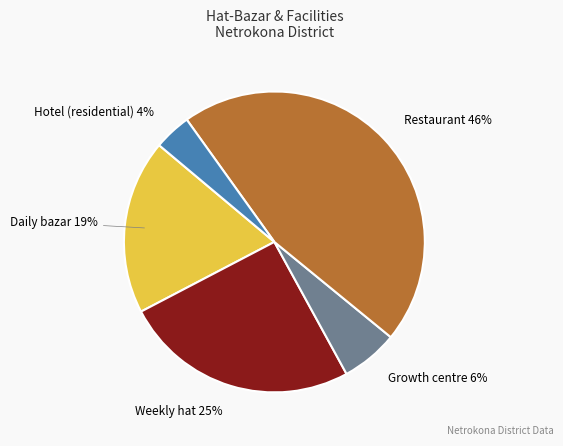

True or false: Growth centre accounts for 6% of the total.

True